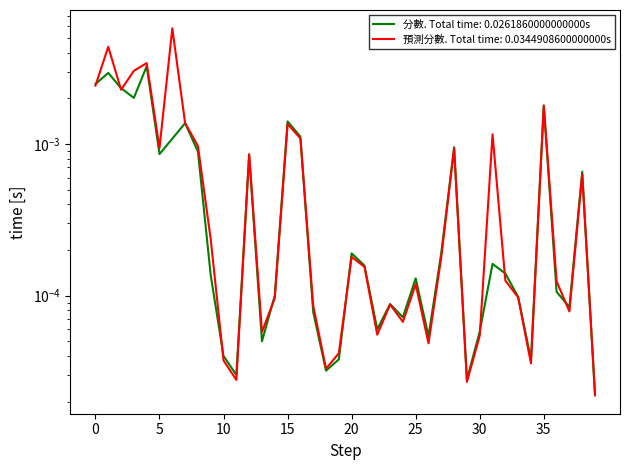

At how many categories does at least one series exceed 0?

40